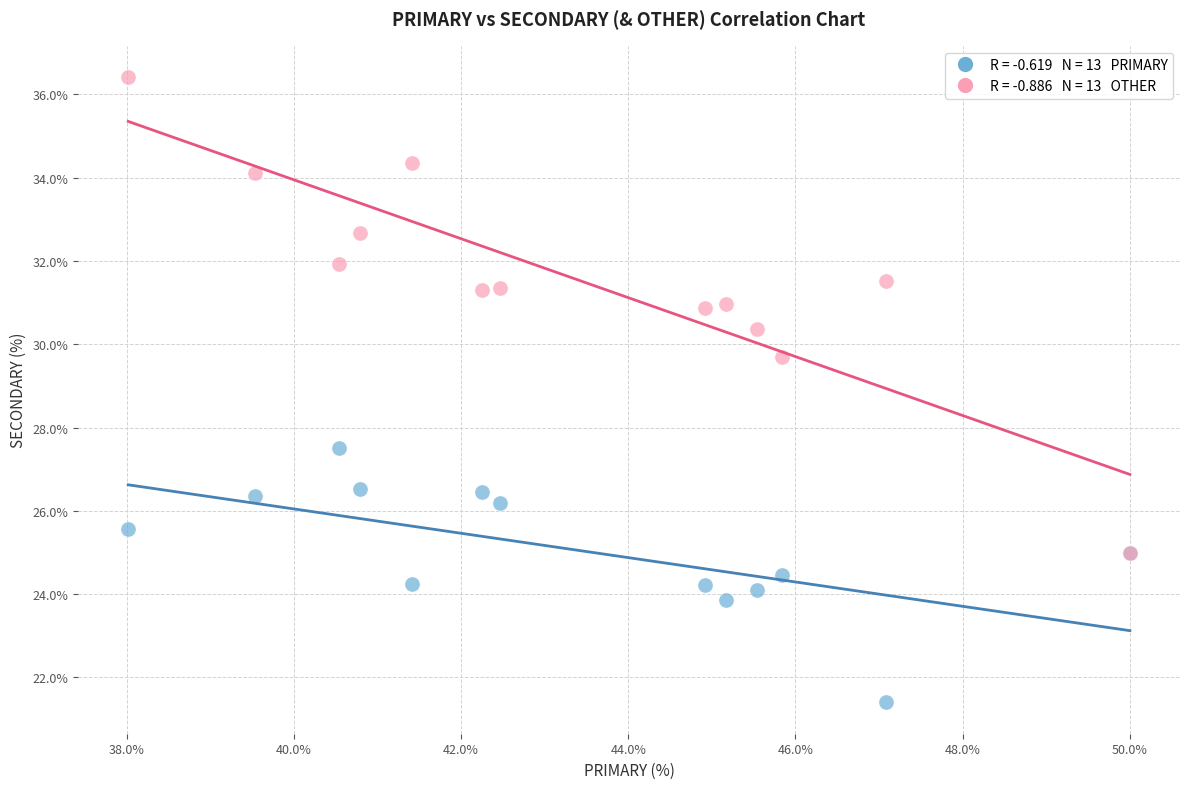

Across all series, what Y value is closest to 28?

27.5